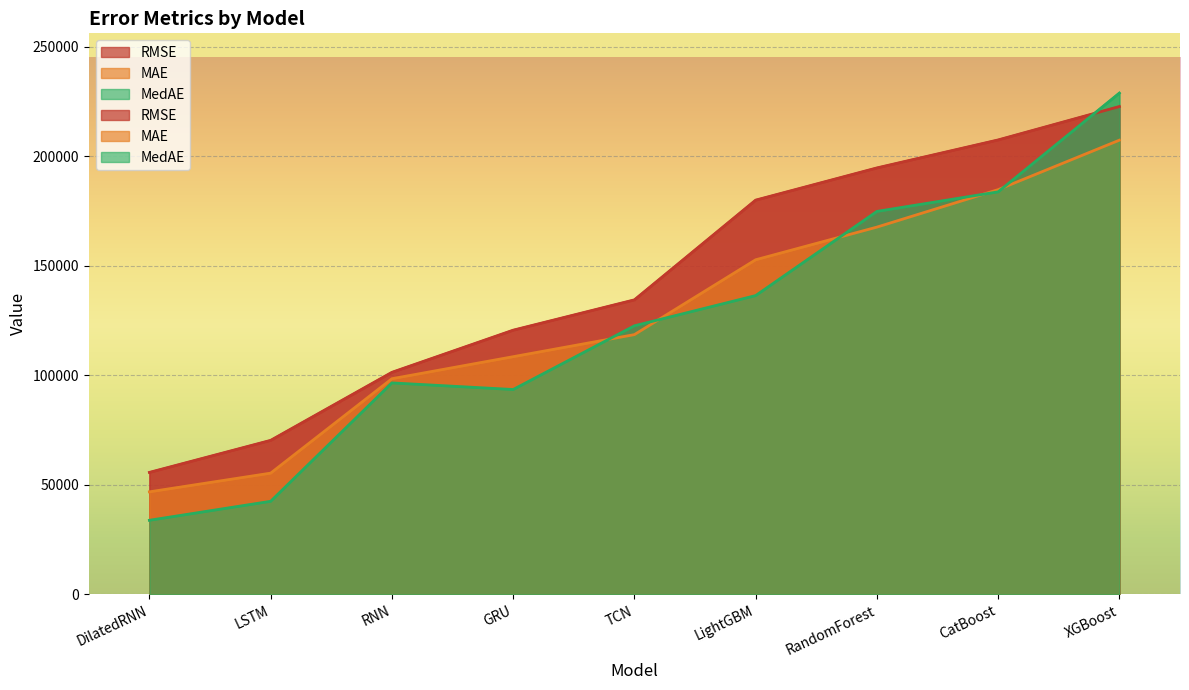

True or false: MedAE has a value of 16883.5 at LSTM.

False